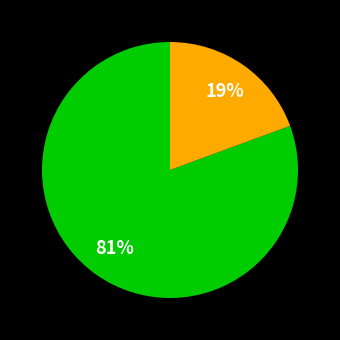

Does any single category account for the majority?

Yes